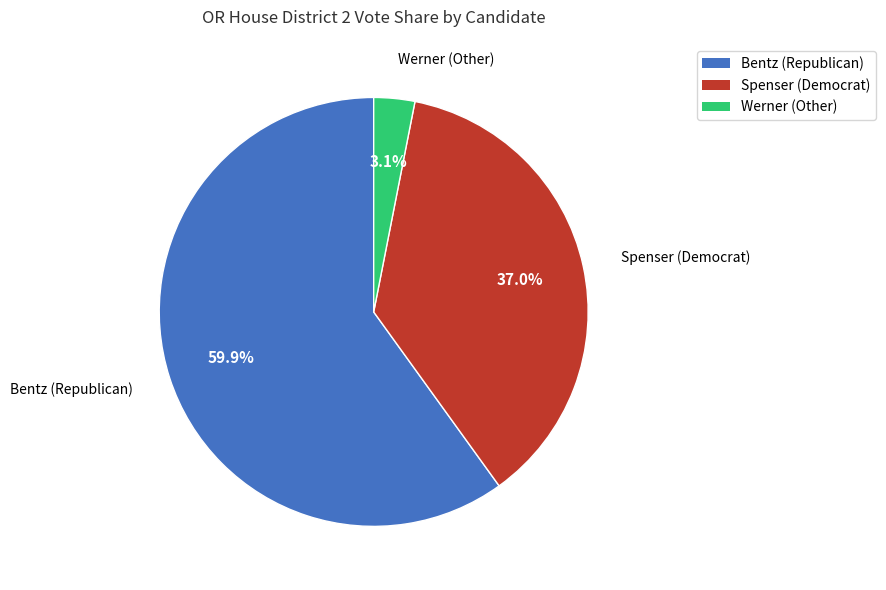

Is there a majority slice in this chart?

Yes